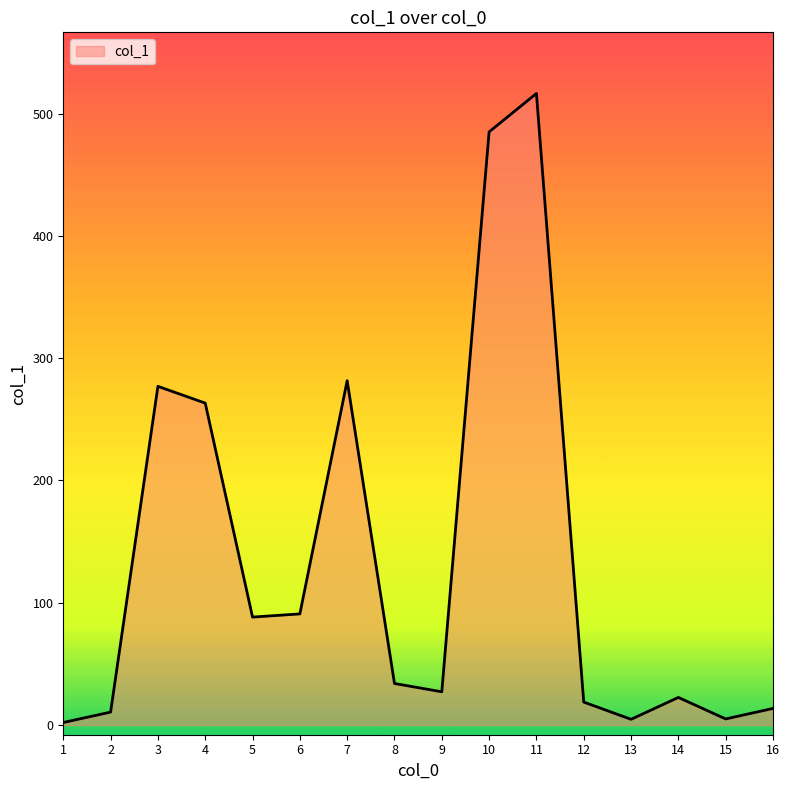

Is it true that the value at 8 is 57.9?

False